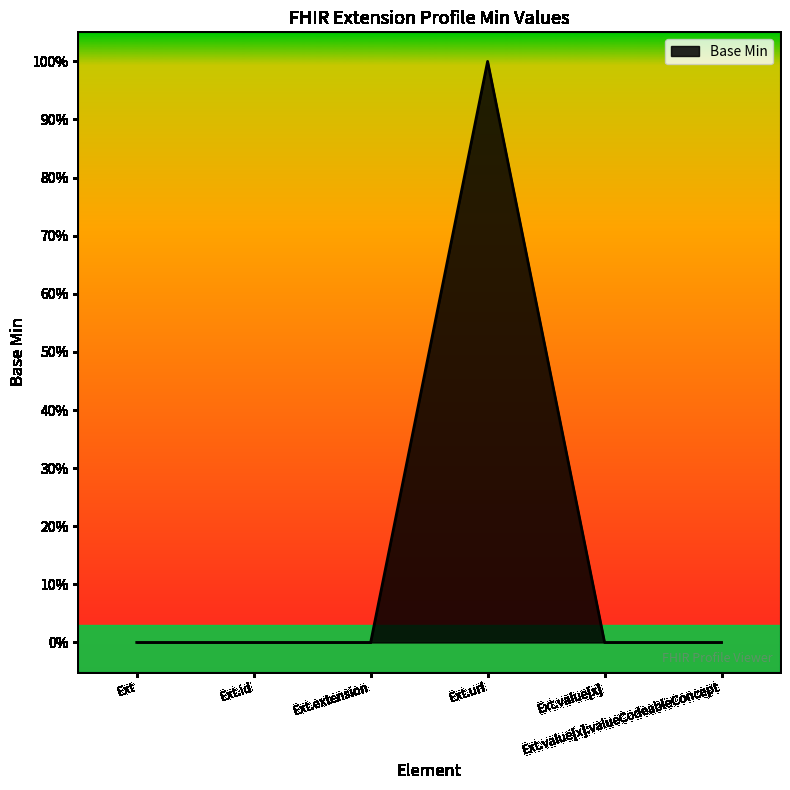

True or false: there are more than 2 points higher than both neighbors.

False